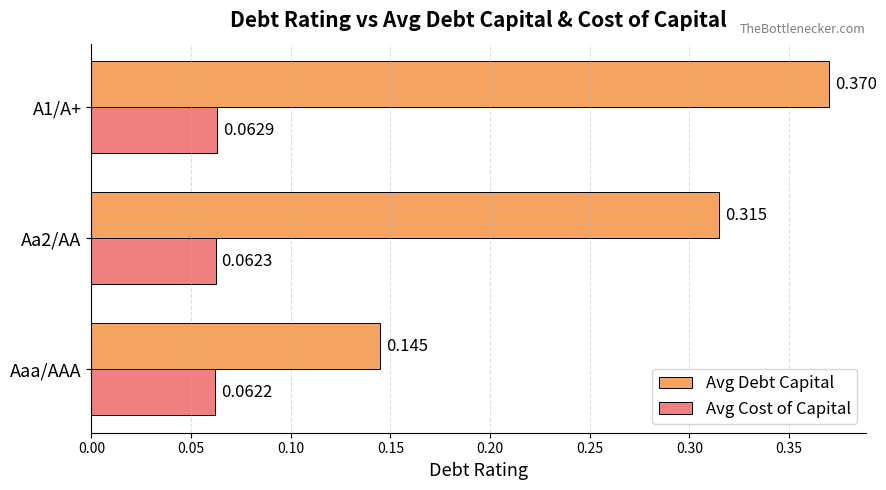

Rank the series by their average value, from lowest to highest.

Avg Cost of Capital, Avg Debt Capital